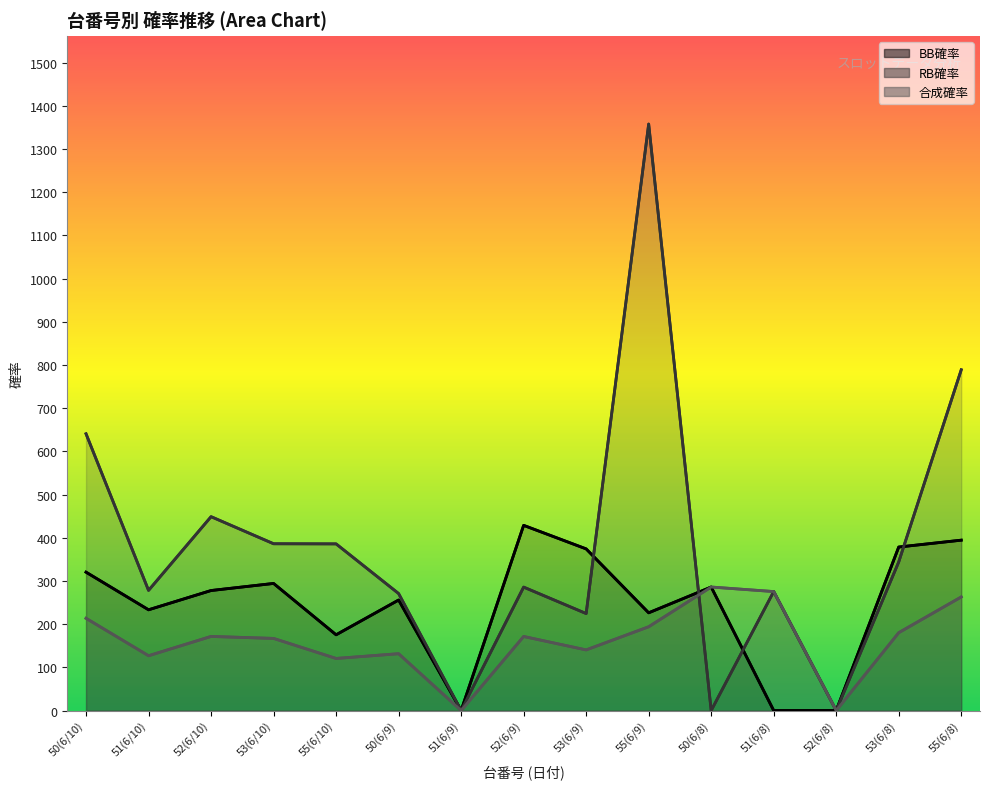

Which series changed the most between 52(6/10) and 53(6/8)?

RB確率